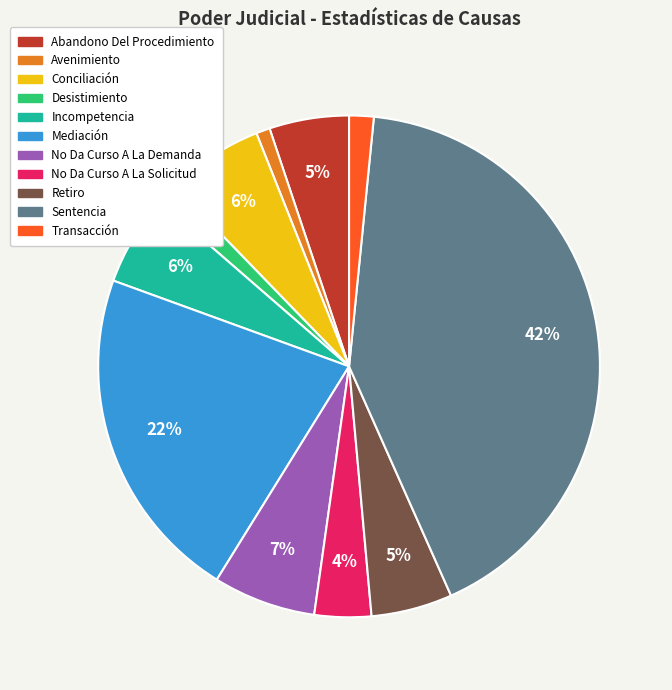

How many slices are in this pie chart?

11